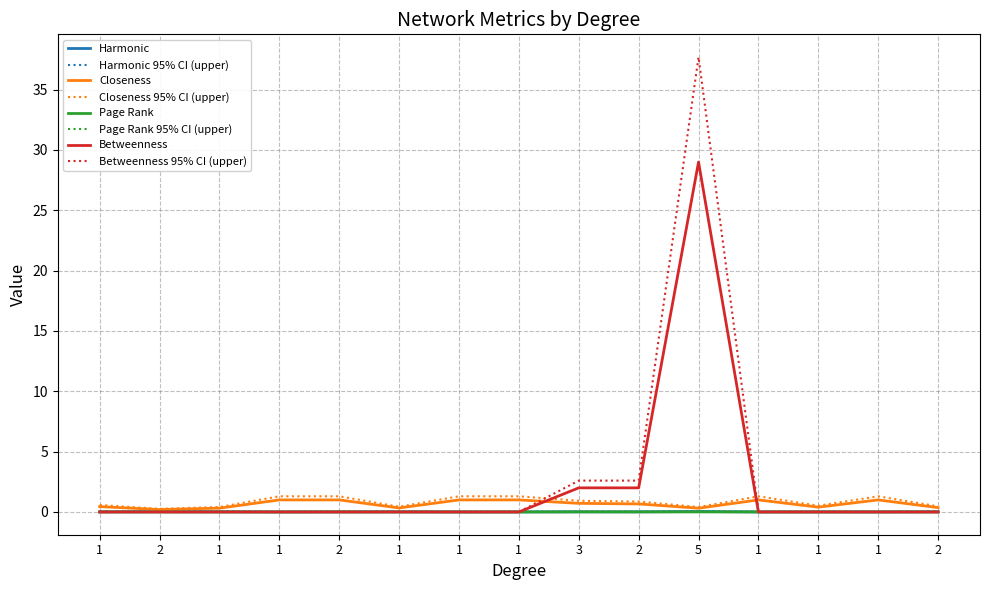

What are all the series names shown in the legend?

Harmonic, Harmonic 95% CI (upper), Closeness, Closeness 95% CI (upper), Page Rank, Page Rank 95% CI (upper), Betweenness, Betweenness 95% CI (upper)